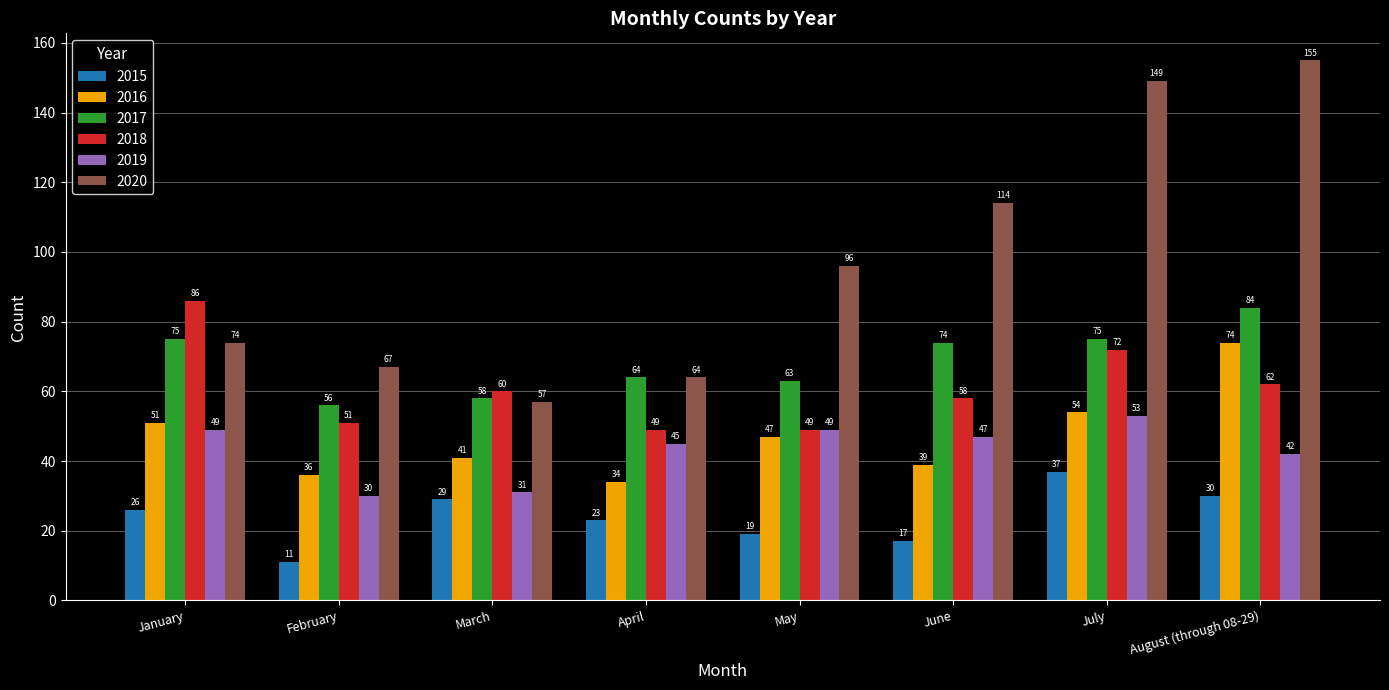

The 2016 series shows 80 at January. True or false?

False